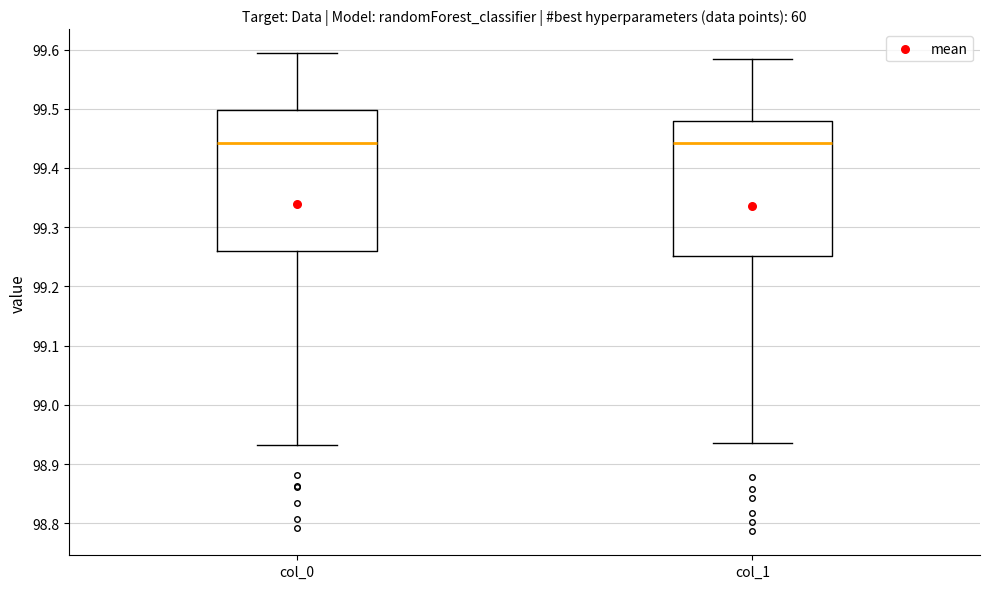

Reading left to right, transcribe this box plot: for each box, give where its median line is, the range the box spans, and where its two whiskers end, as read against the y-axis. The values are not printed on the chart, so give them approximately, as read against the axis.

col_0: median 99.44, box 99.26 to 99.50, whiskers 98.93 to 99.59
col_1: median 99.44, box 99.25 to 99.48, whiskers 98.94 to 99.58